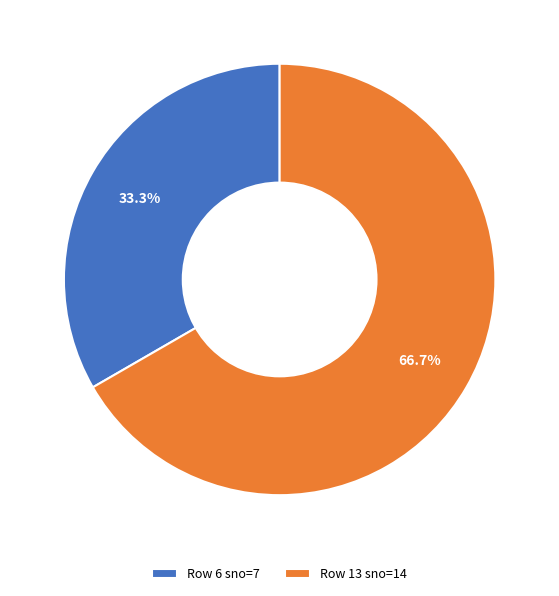

How many slices are in this pie chart?

2